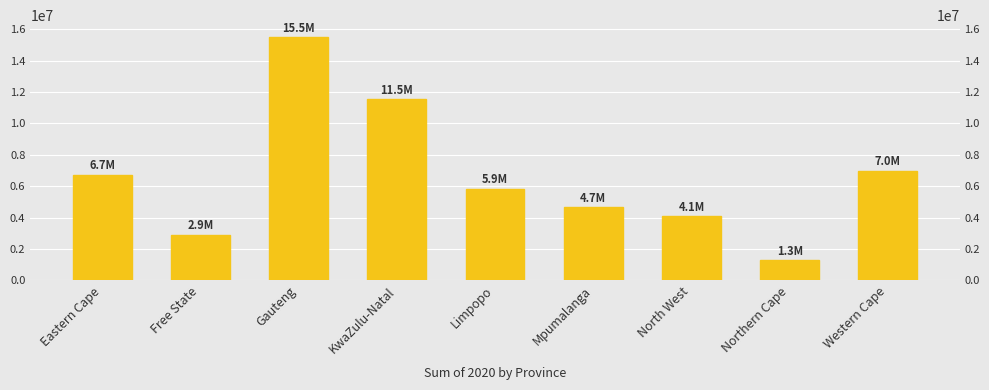

What is the value of the 1st bar from the left?

6734000.8